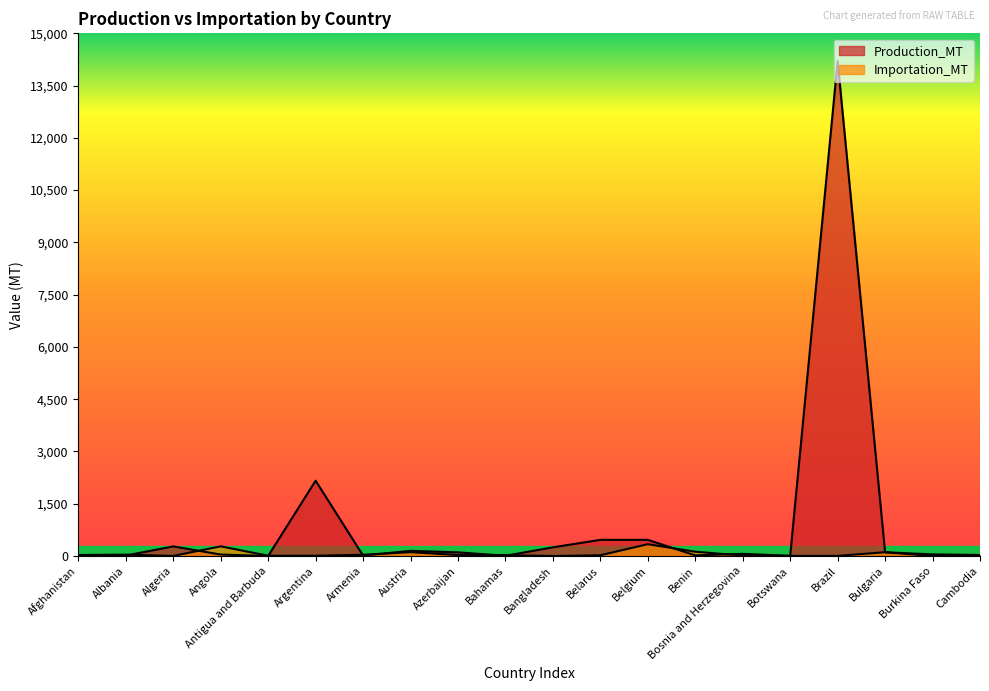

True or false: Production_MT has a value of 14201 at Brazil.

True